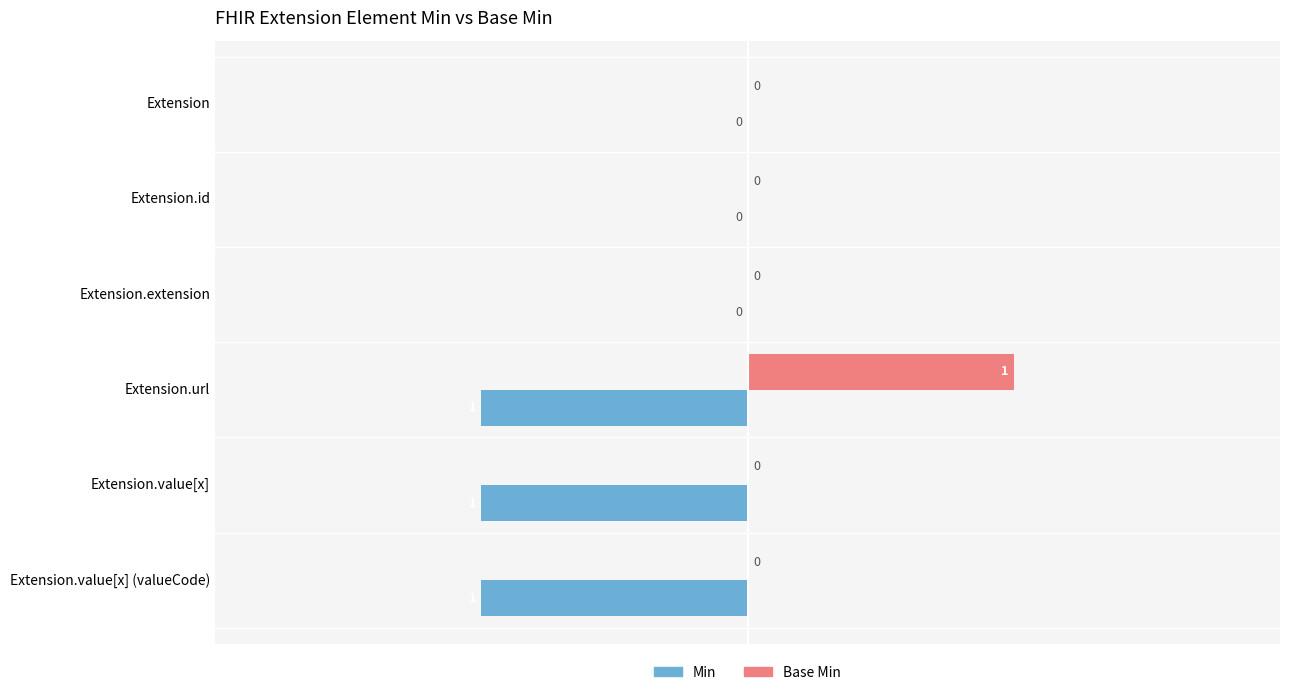

How many data points does each series have?

6